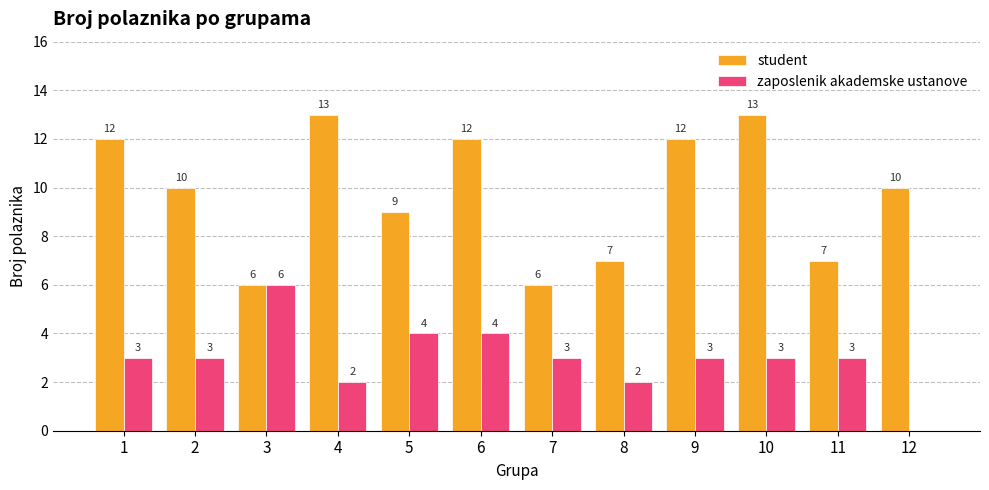

What is the total value across all series at 5?

13